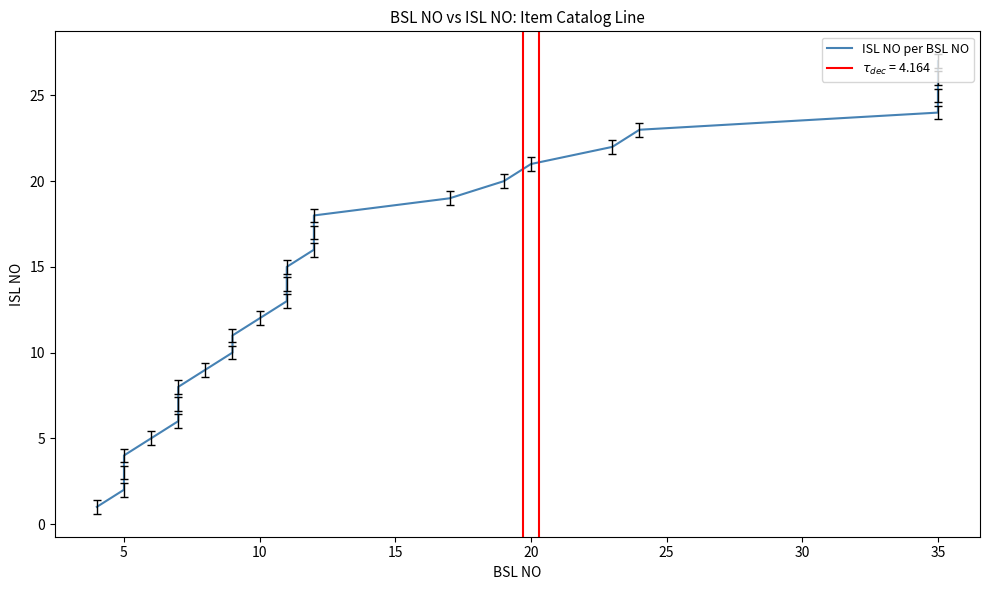

True or false: there are more than 0 points higher than both neighbors.

False